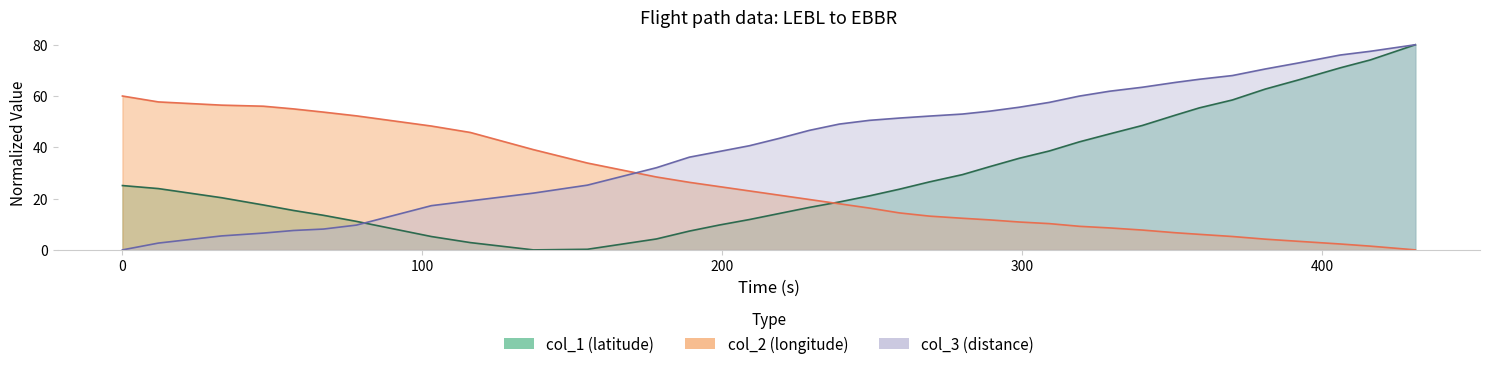

Which has a higher value, 351 or 178?

351